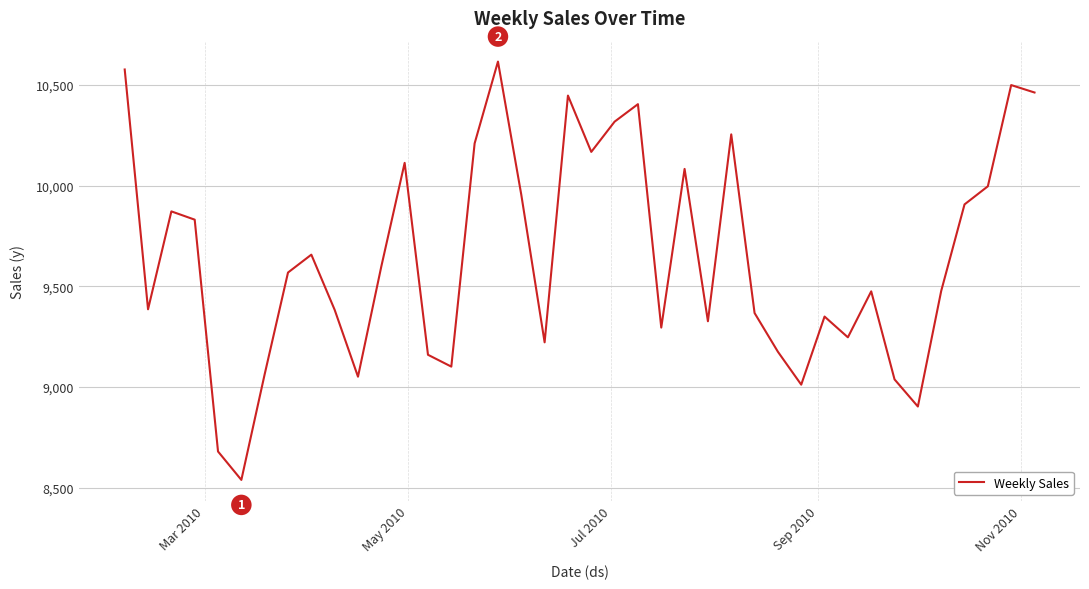

What is the smallest value displayed?

8538.6